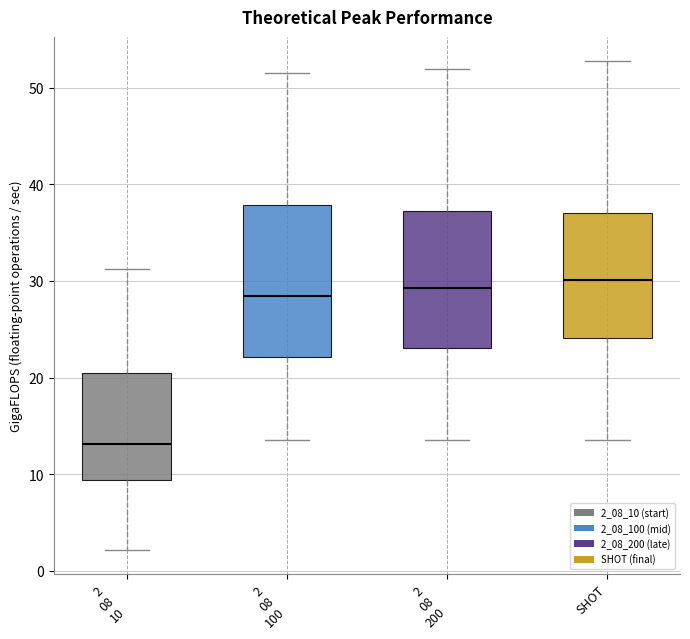

Where does the median line of the box for SHOT sit on the y-axis? The values are not printed on the chart, so give them approximately, as read against the axis.

30